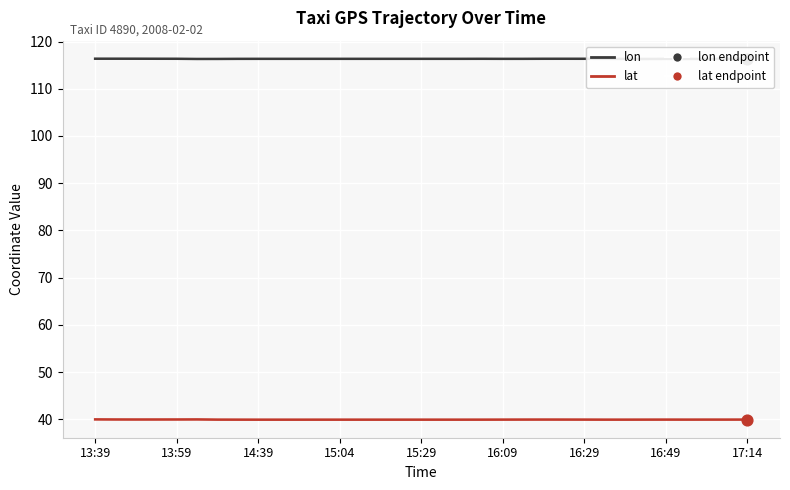

Which series reaches the minimum Y coordinate?

lat